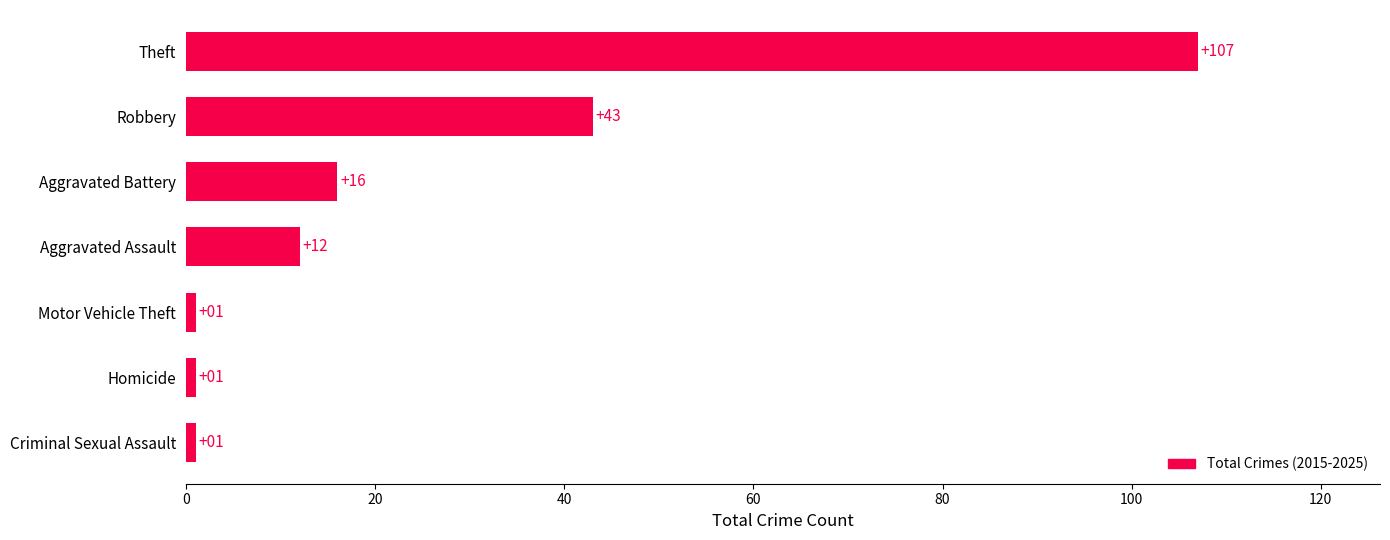

How many data points does each series have?

7